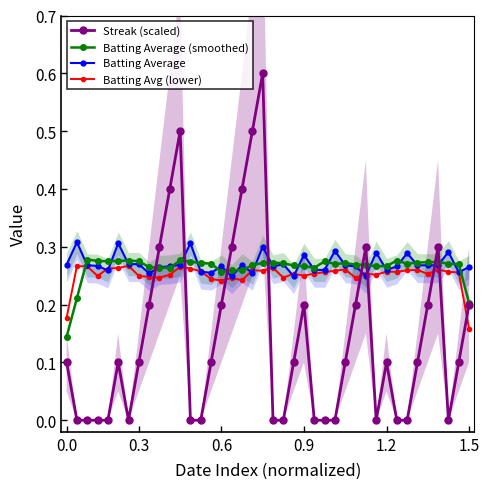

Which series ends up on top after the final intersection of Batting Average (smoothed) and Batting Avg (lower)?

Batting Average (smoothed)